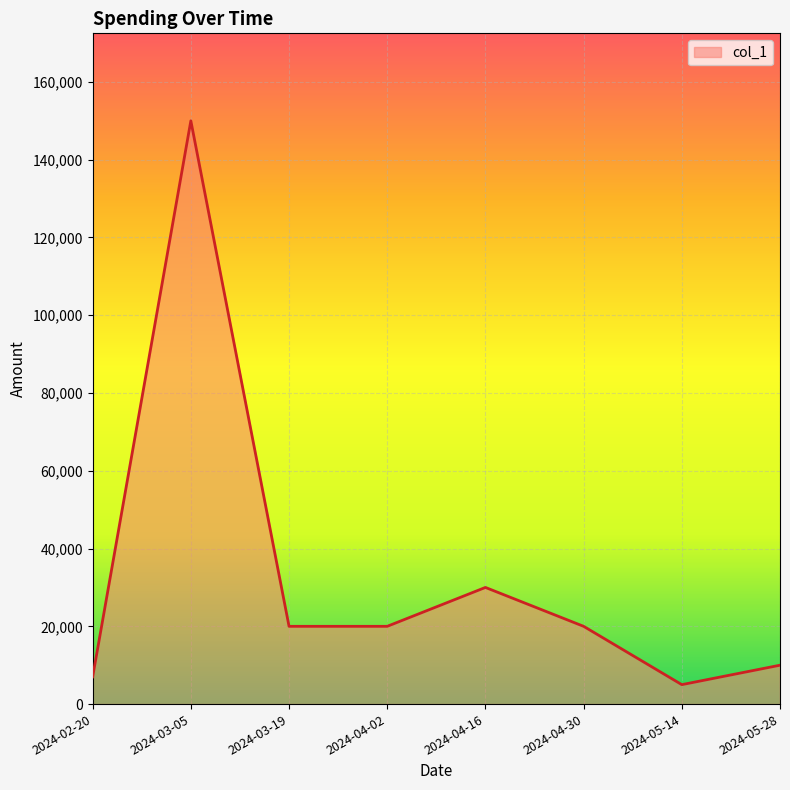

What is the greatest value displayed?

150000